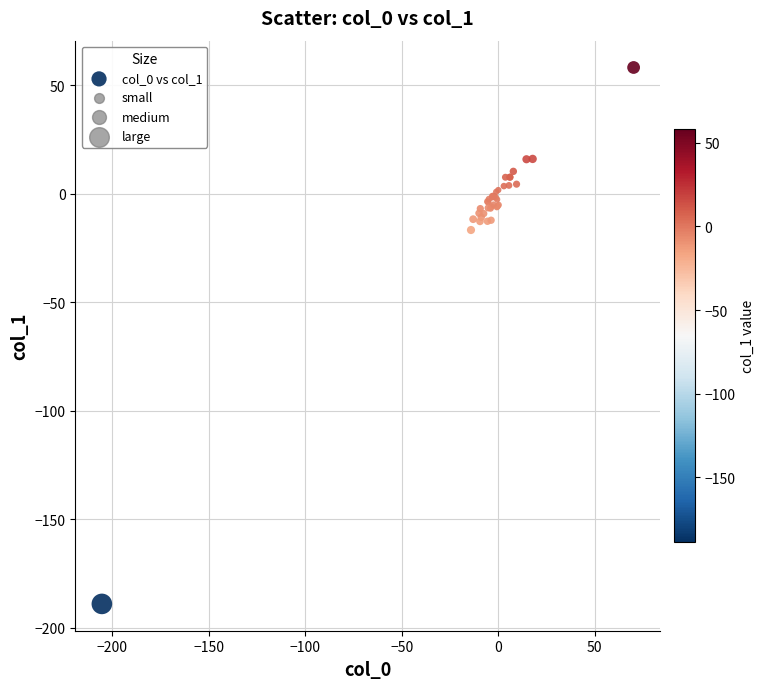

What Y value in the scatter plot is closest to -65?

-16.6